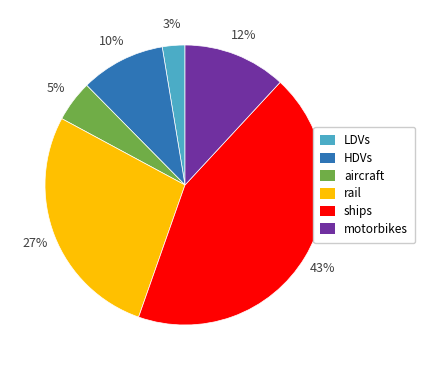

Which slice is the smallest?

LDVs